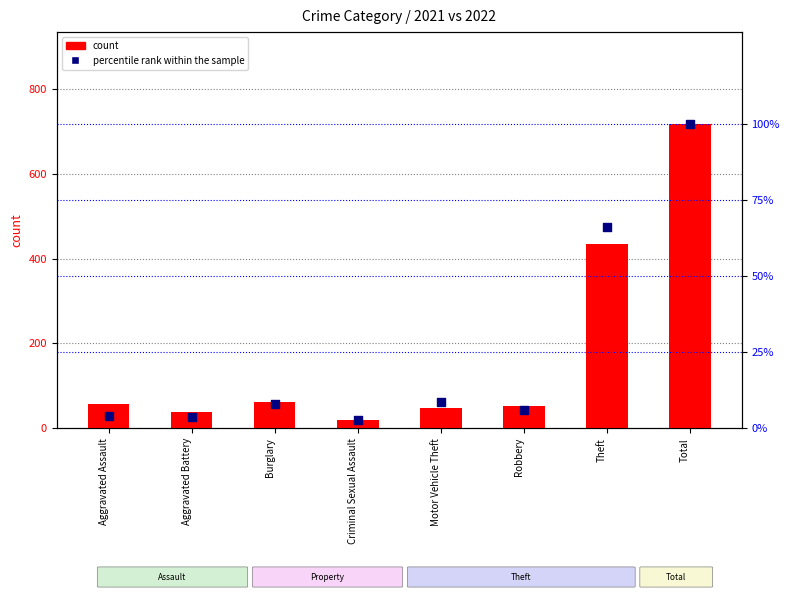

At how many categories does at least one series exceed 66?

2